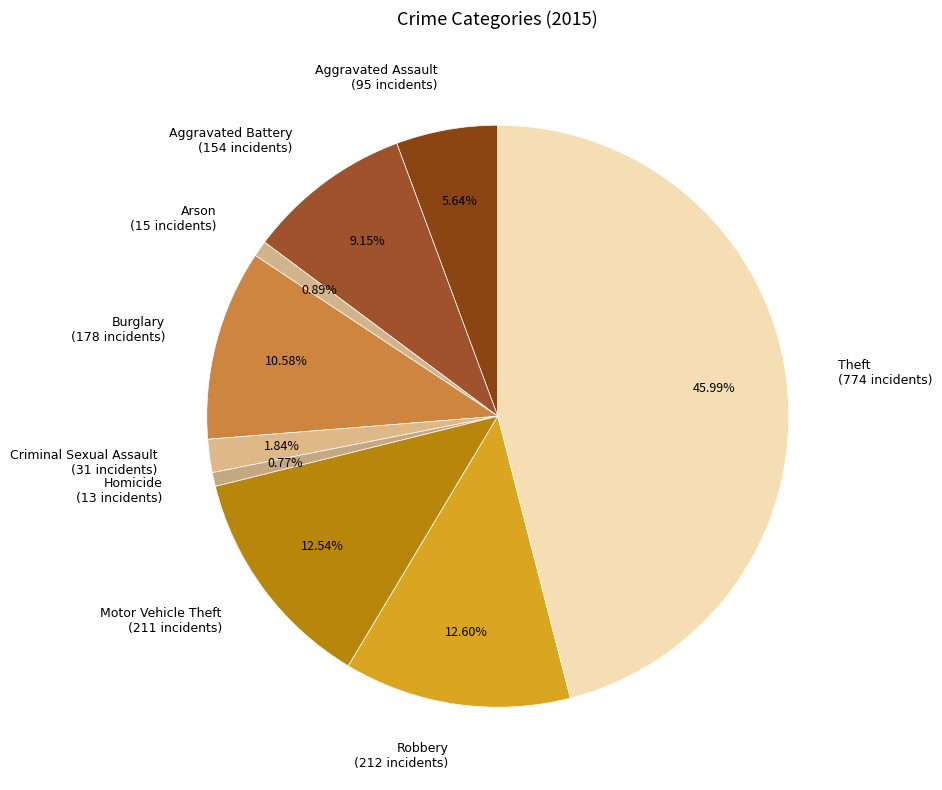

What percentage is NOT represented by Theft?

54.0%